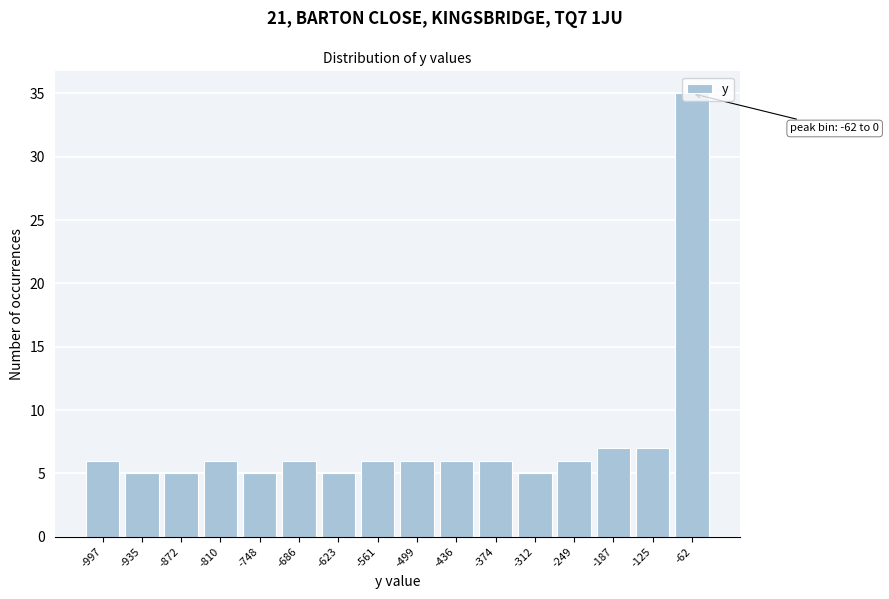

What is the difference between the maximum and minimum values?

30